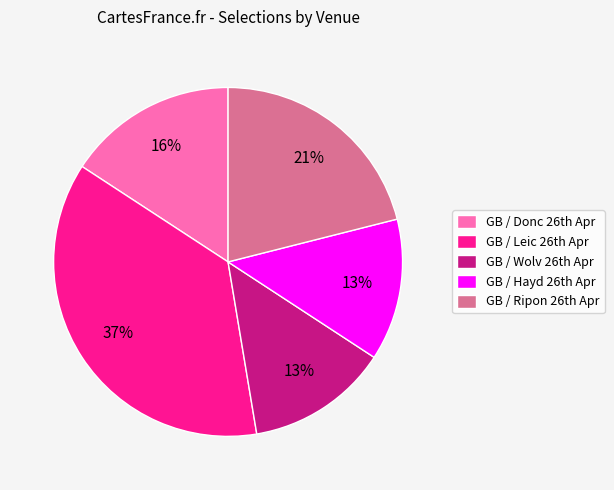

Is there any slice that represents more than half of the pie?

No